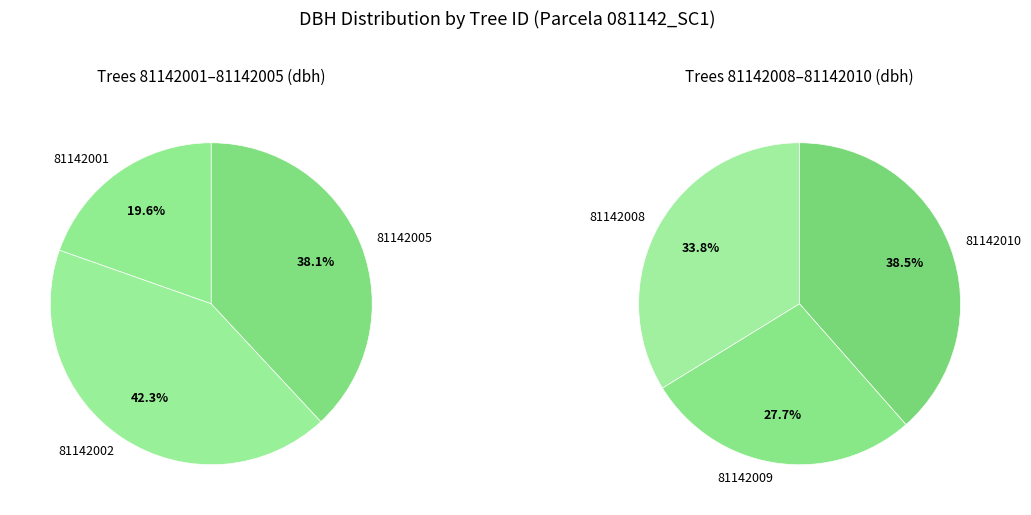

Which category has the smallest portion of the pie?

81142001